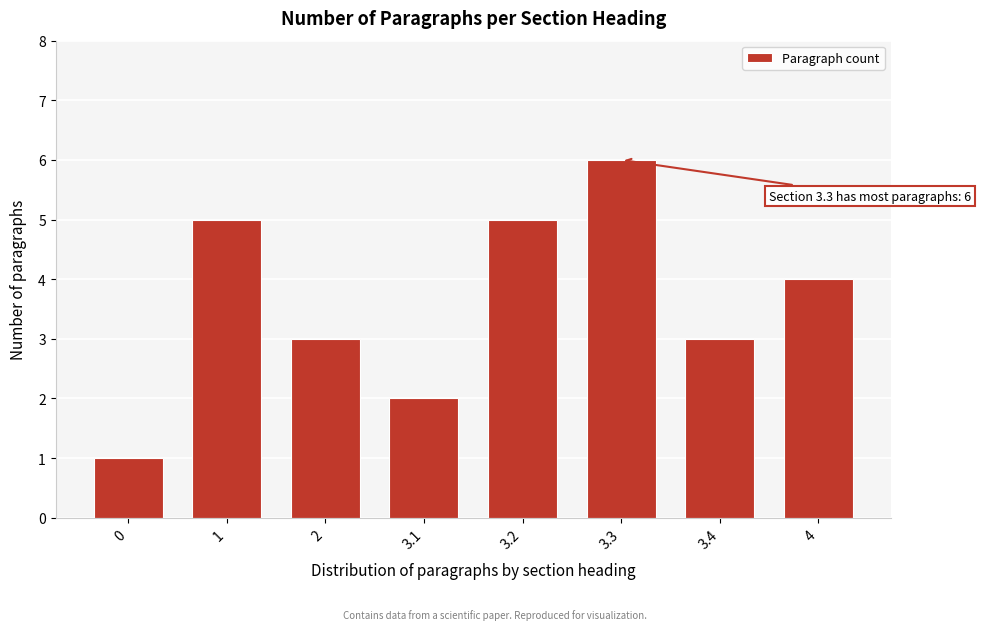

Reading left to right, what are all the values shown in this chart?

1	5	3	2	5	6	3	4